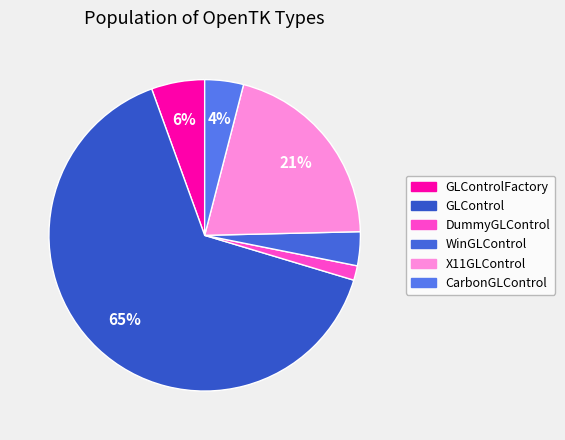

How many segments does this pie chart have?

6